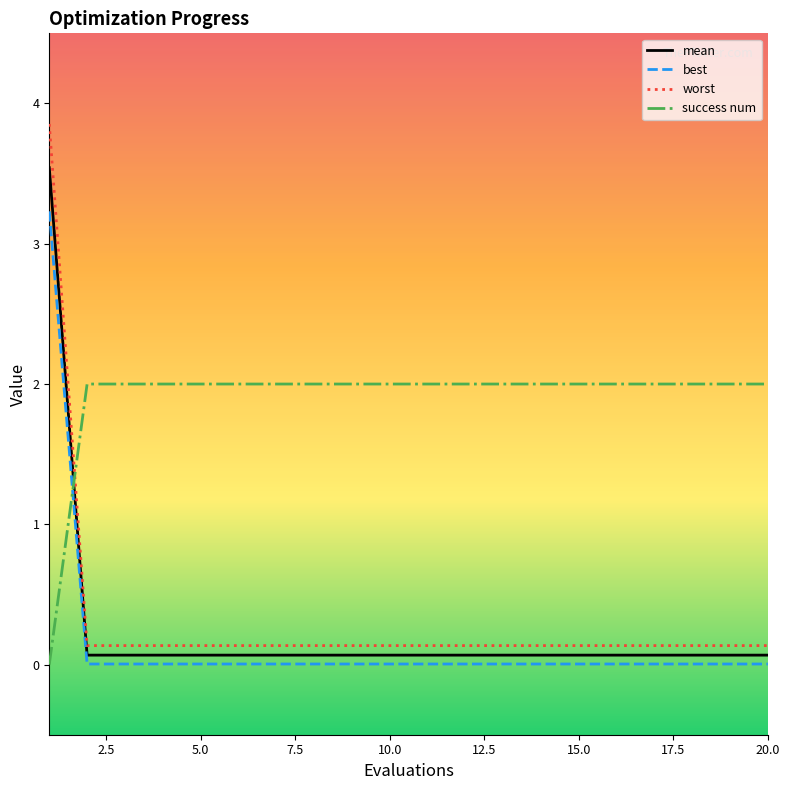

Which series has the largest total across all categories?

success num